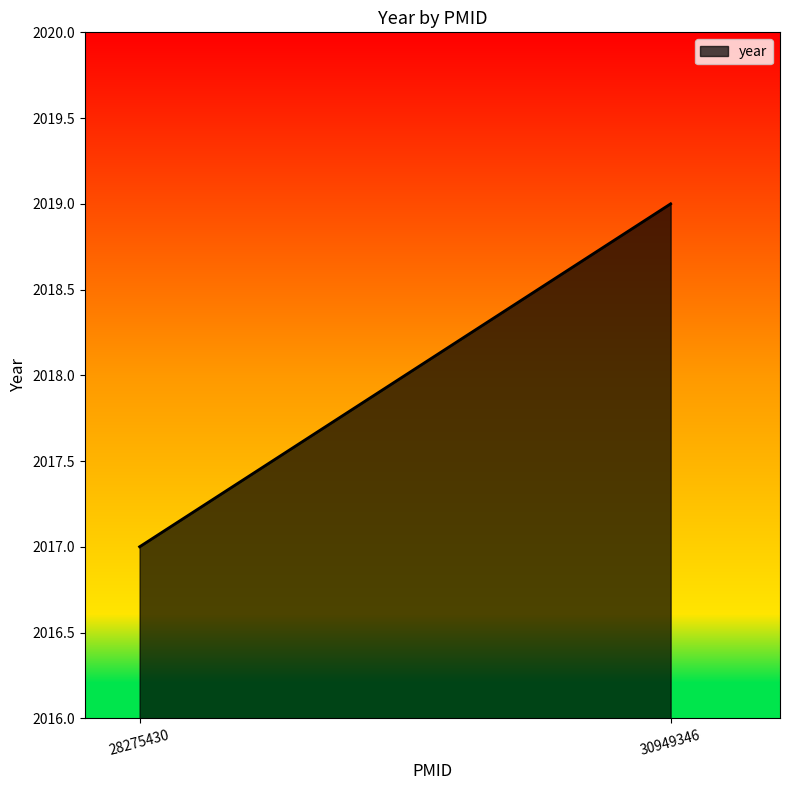

How many values are between 2017 and 2019?

2